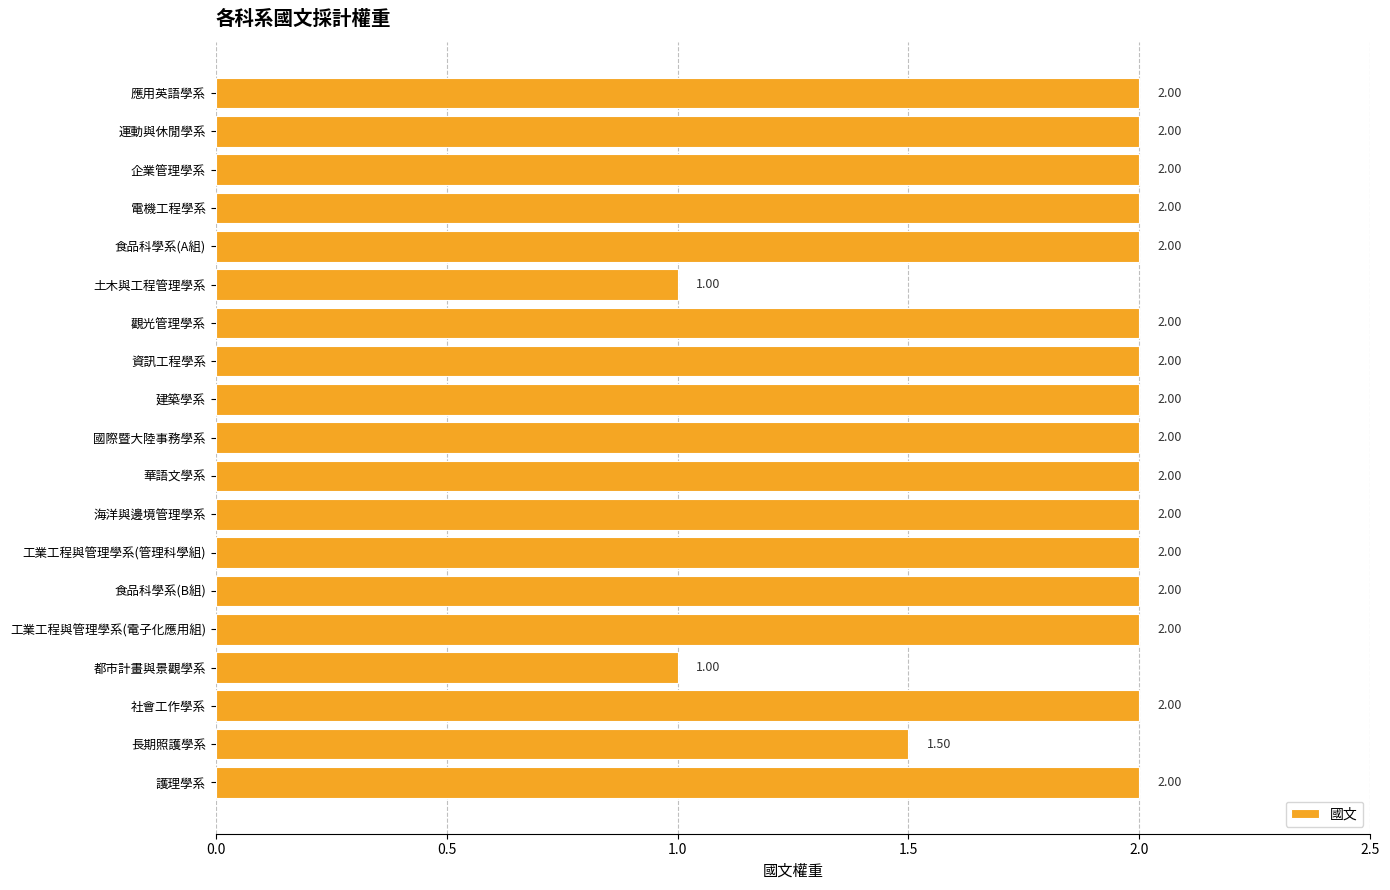

Approximately how many times larger is the value at 資訊工程學系 compared to 企業管理學系?

1.0